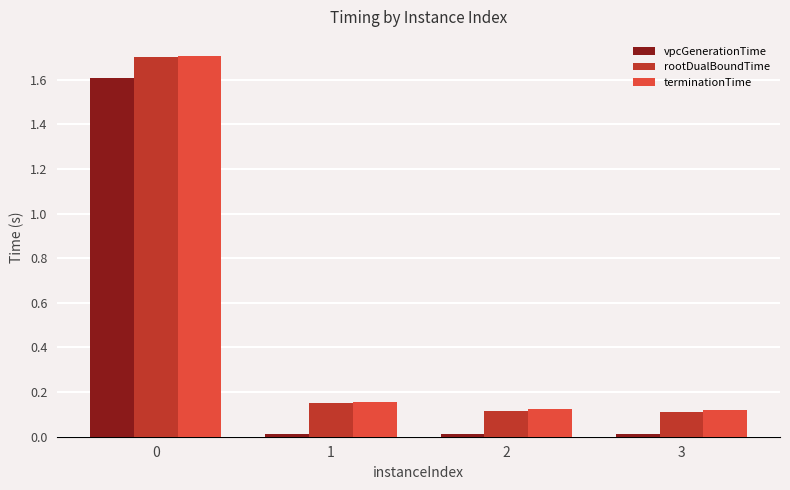

The rootDualBoundTime series shows 0.1 at 3. True or false?

True